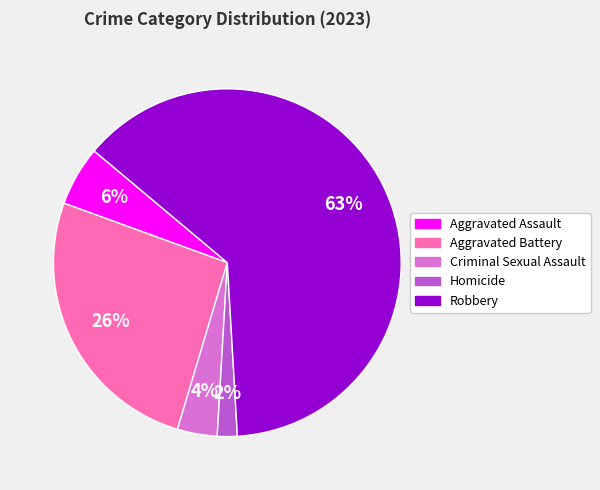

Count the number of slices in the pie.

5